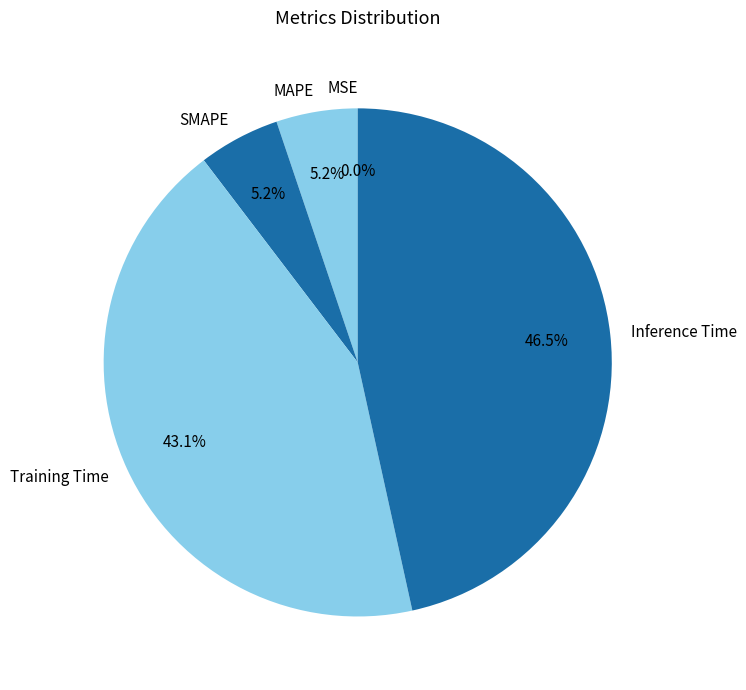

What is the largest slice in the pie chart?

Inference Time